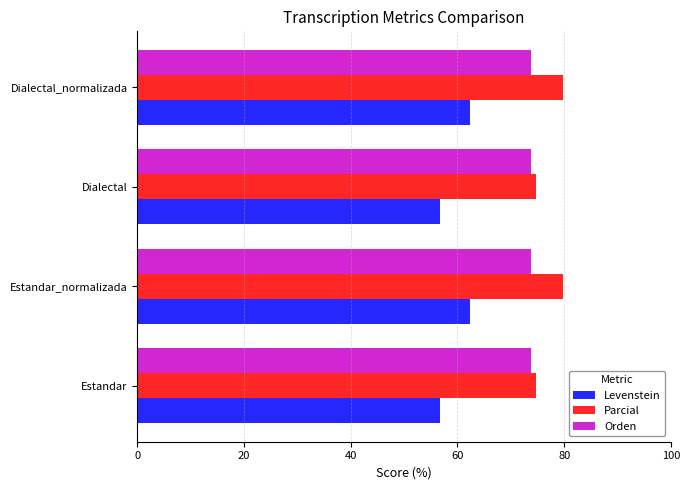

Count the number of categories in the chart.

4